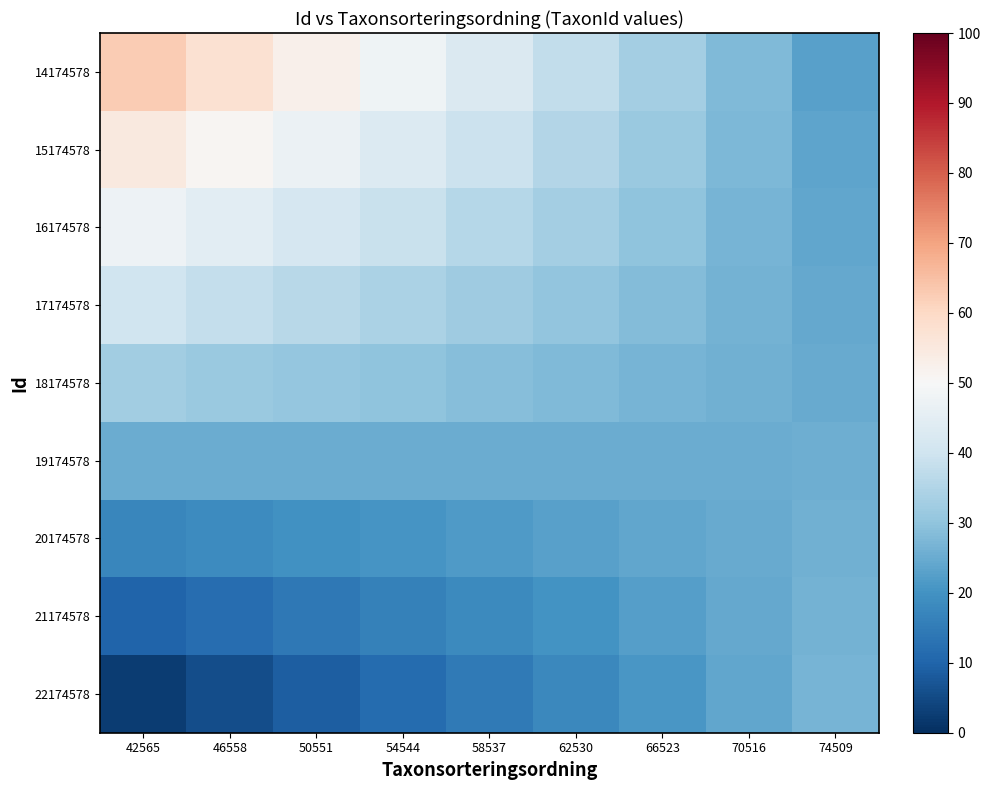

Which series has the largest total across all categories?

14174578